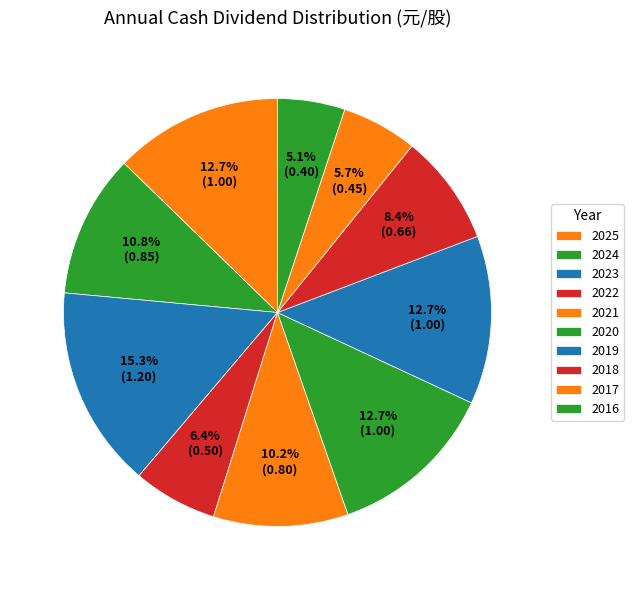

Combined, do 2024 and 2016 account for over 50%?

No